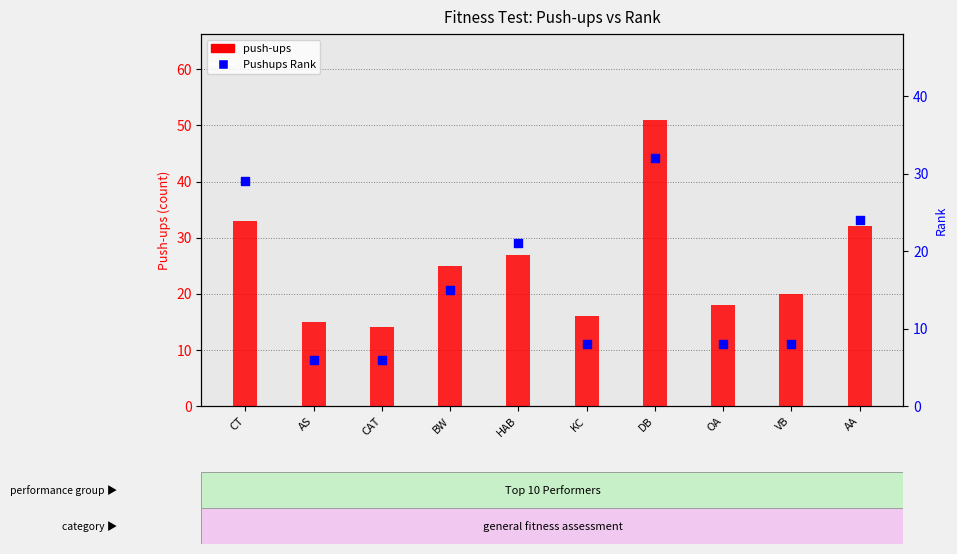

What is the total value across all series at DB?

83